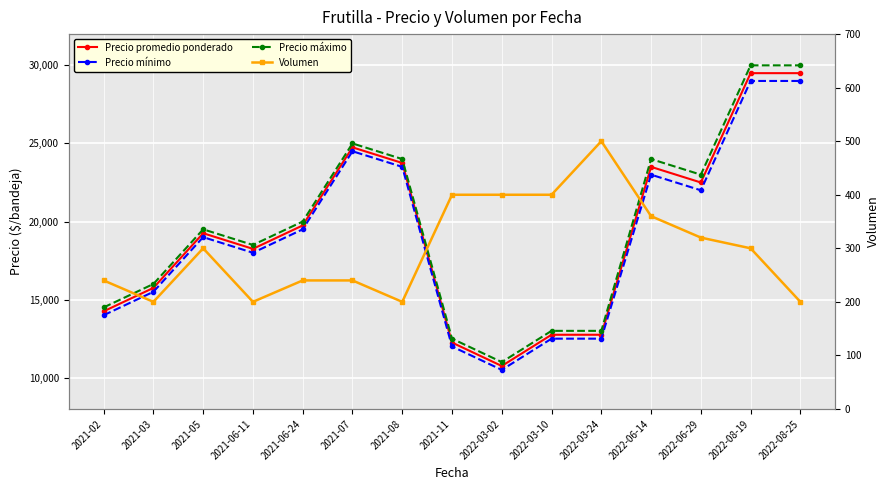

At how many categories does at least one series exceed 22418?

6